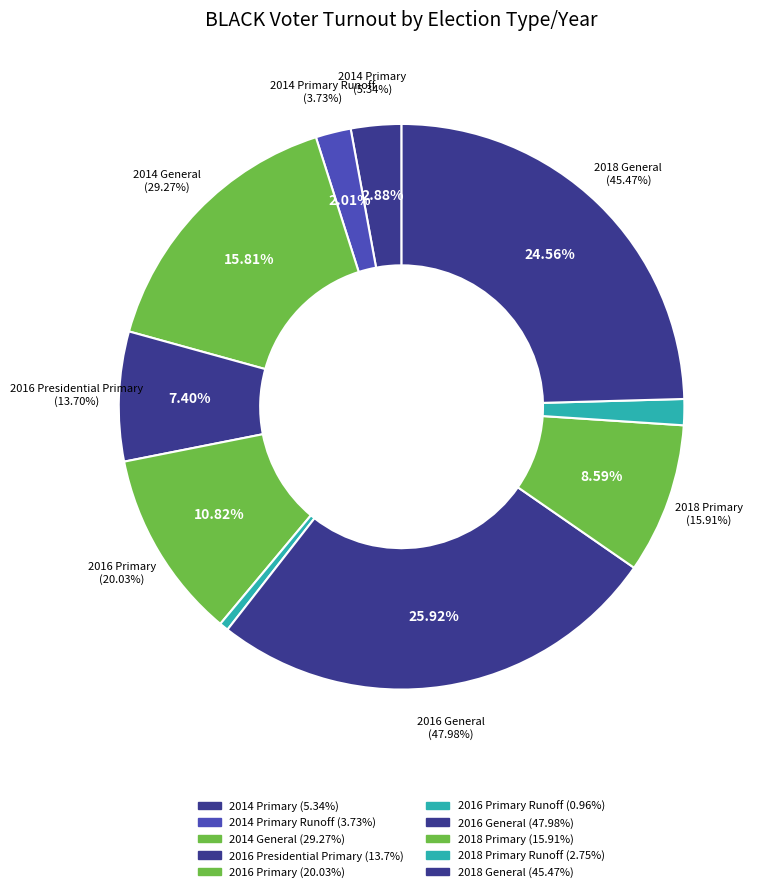

Does 2016 General account for over 50% of the chart?

No